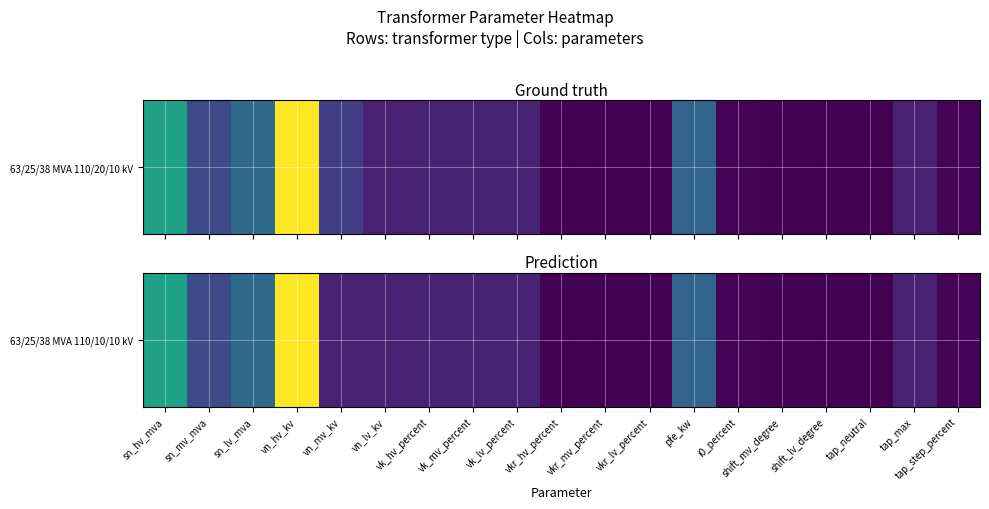

What is the sum of all values?

335.2